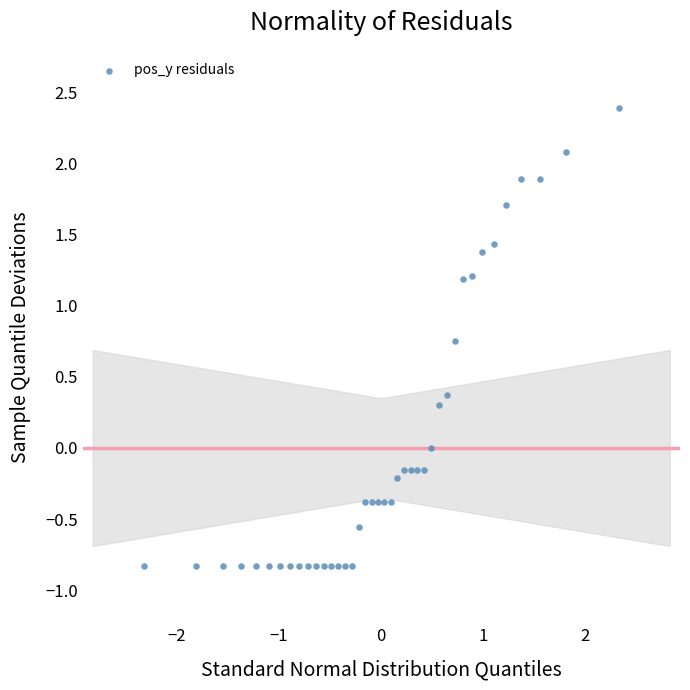

What is the range of Y values (max minus min)?

3.2